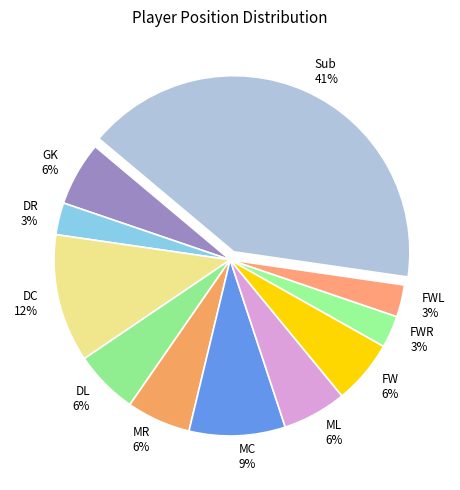

What is the largest slice in the pie chart?

Sub